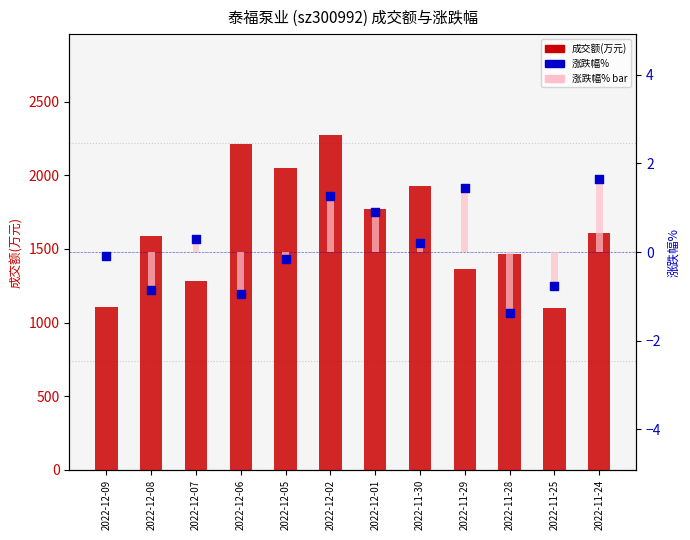

Which series has the largest Y range (max minus min)?

成交额(万元)